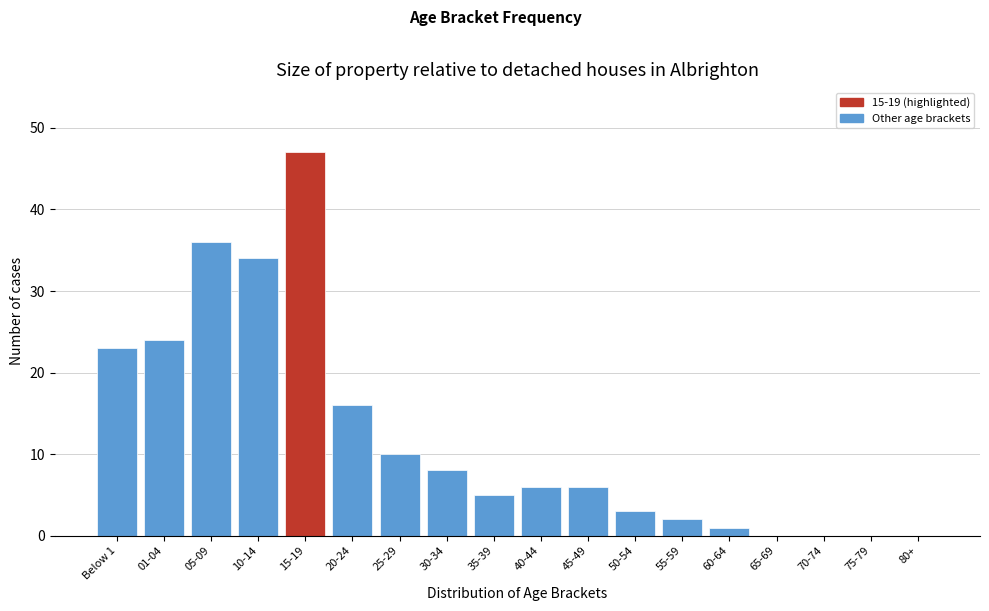

Reading right to left, extract all data points from this chart.

80+=0	75-79=0	70-74=0	65-69=0	60-64=1	55-59=2	50-54=3	45-49=6	40-44=6	35-39=5	30-34=8	25-29=10	20-24=16	15-19=47	10-14=34	05-09=36	01-04=24	Below 1=23